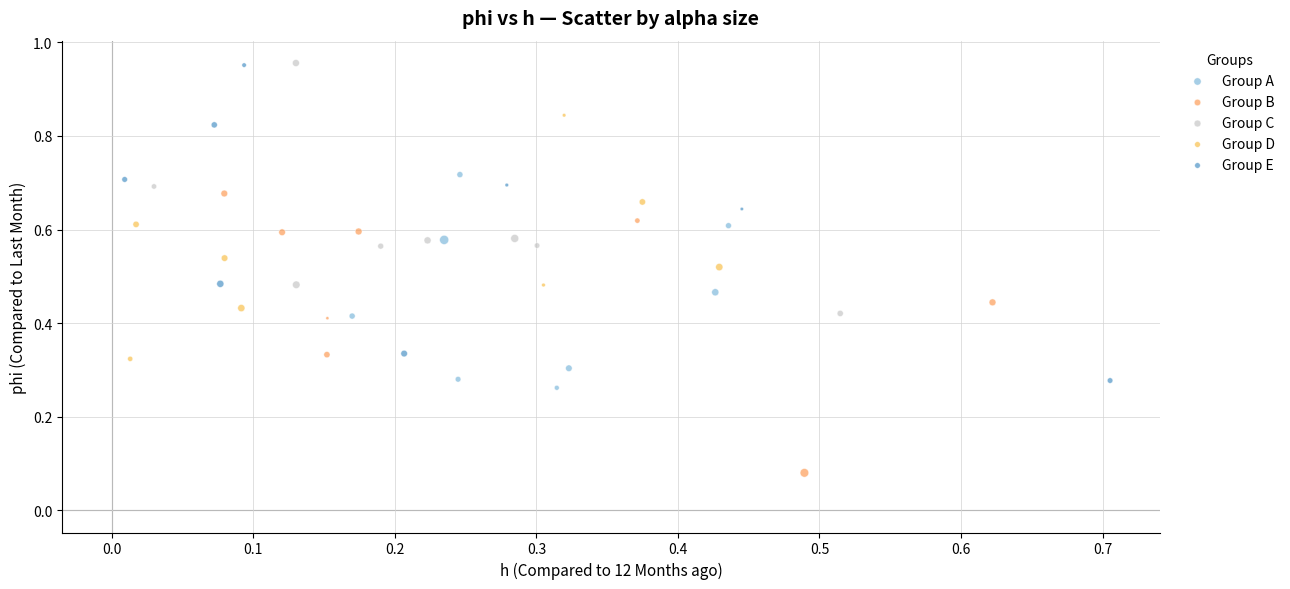

Which series has the largest Y range (max minus min)?

Group E